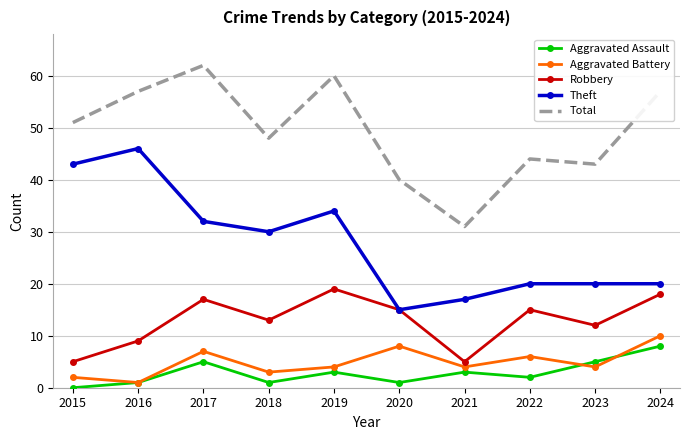

How many categories are shown in the chart?

10